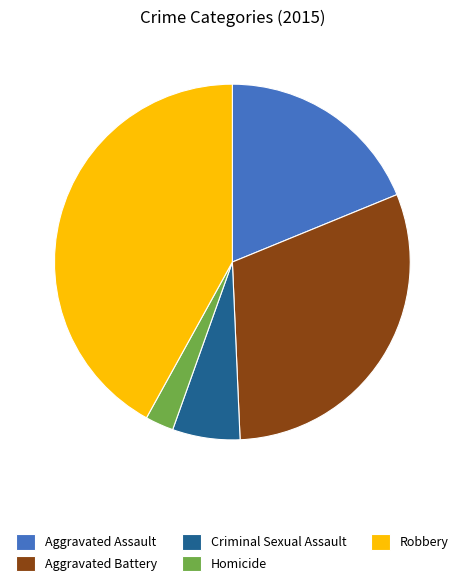

The Aggravated Assault slice represents 19% of the pie. True or false?

True